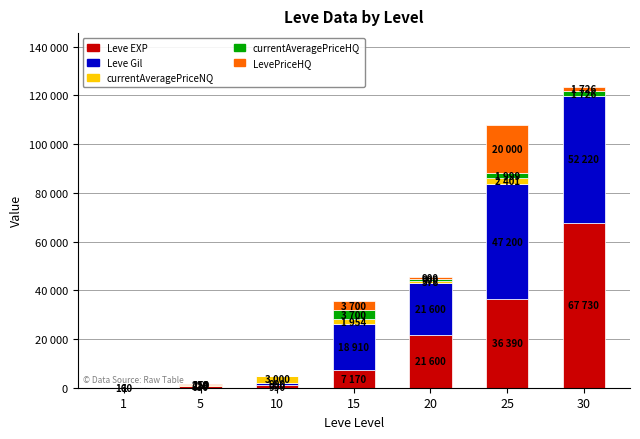

The currentAveragePriceNQ series shows 514 at 25. True or false?

False